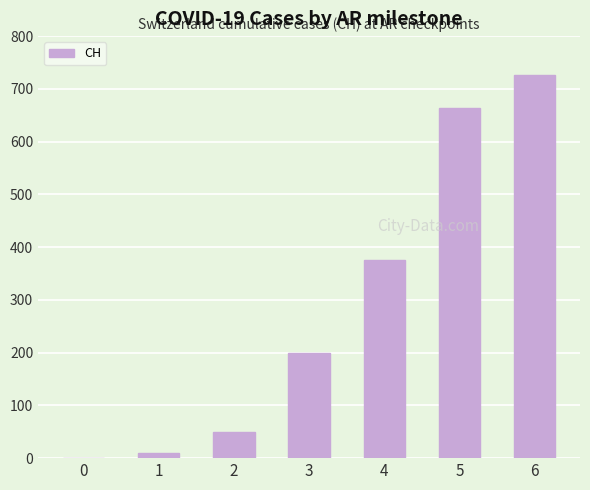

Reading right to left, list all the values displayed in this chart.

6=726	5=663	4=375	3=199	2=49	1=10	0=0